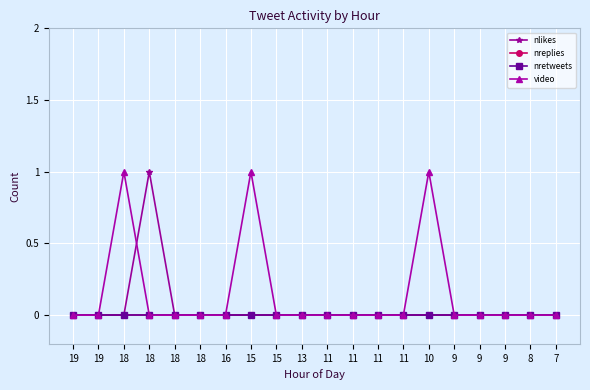

Reading left to right, list all the values displayed in this chart.

nlikes: 19=0	19=0	18=0	18=1	18=0	18=0	16=0	15=0	15=0	13=0	11=0	11=0	11=0	11=0	10=0	9=0	9=0	9=0	8=0	7=0
nreplies: 19=0	19=0	18=0	18=0	18=0	18=0	16=0	15=0	15=0	13=0	11=0	11=0	11=0	11=0	10=0	9=0	9=0	9=0	8=0	7=0
nretweets: 19=0	19=0	18=0	18=0	18=0	18=0	16=0	15=0	15=0	13=0	11=0	11=0	11=0	11=0	10=0	9=0	9=0	9=0	8=0	7=0
video: 19=0	19=0	18=1	18=0	18=0	18=0	16=0	15=1	15=0	13=0	11=0	11=0	11=0	11=0	10=1	9=0	9=0	9=0	8=0	7=0